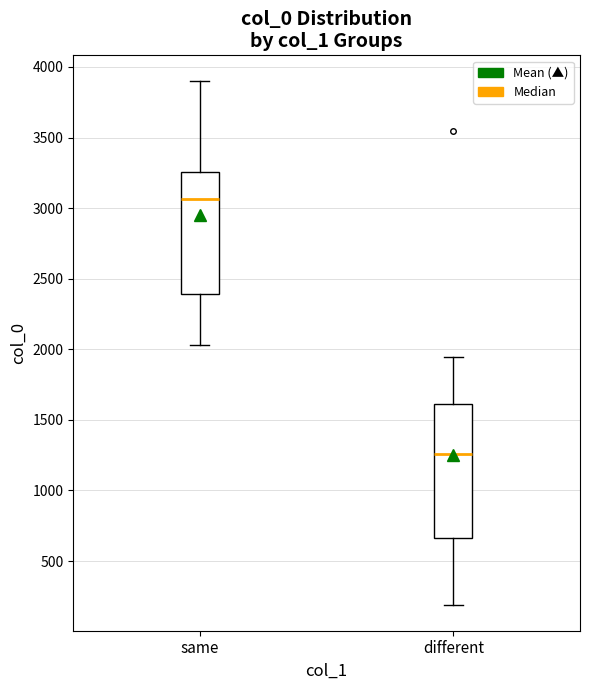

Where is the lower edge of the box for same on the y-axis? The values are not printed on the chart, so give them approximately, as read against the axis.

2400